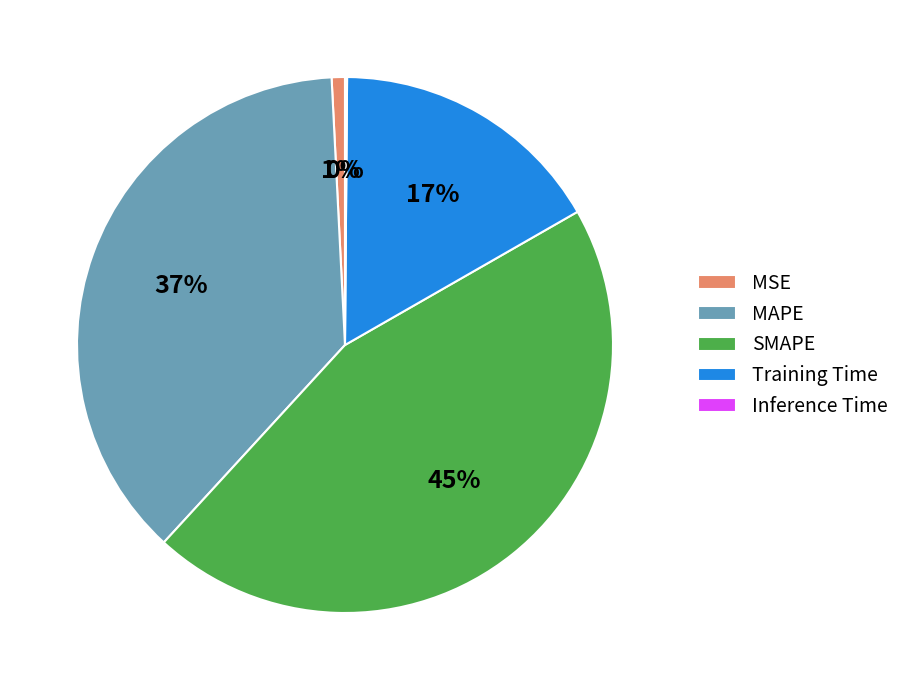

Do MAPE and MSE together represent more than half of the pie?

No